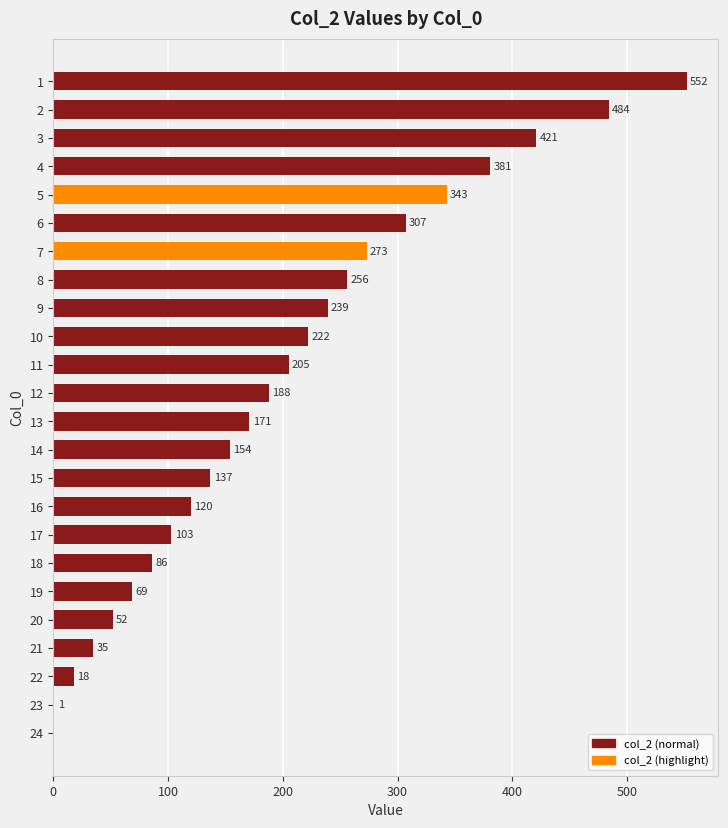

Which has a higher value, 10 or 23?

10